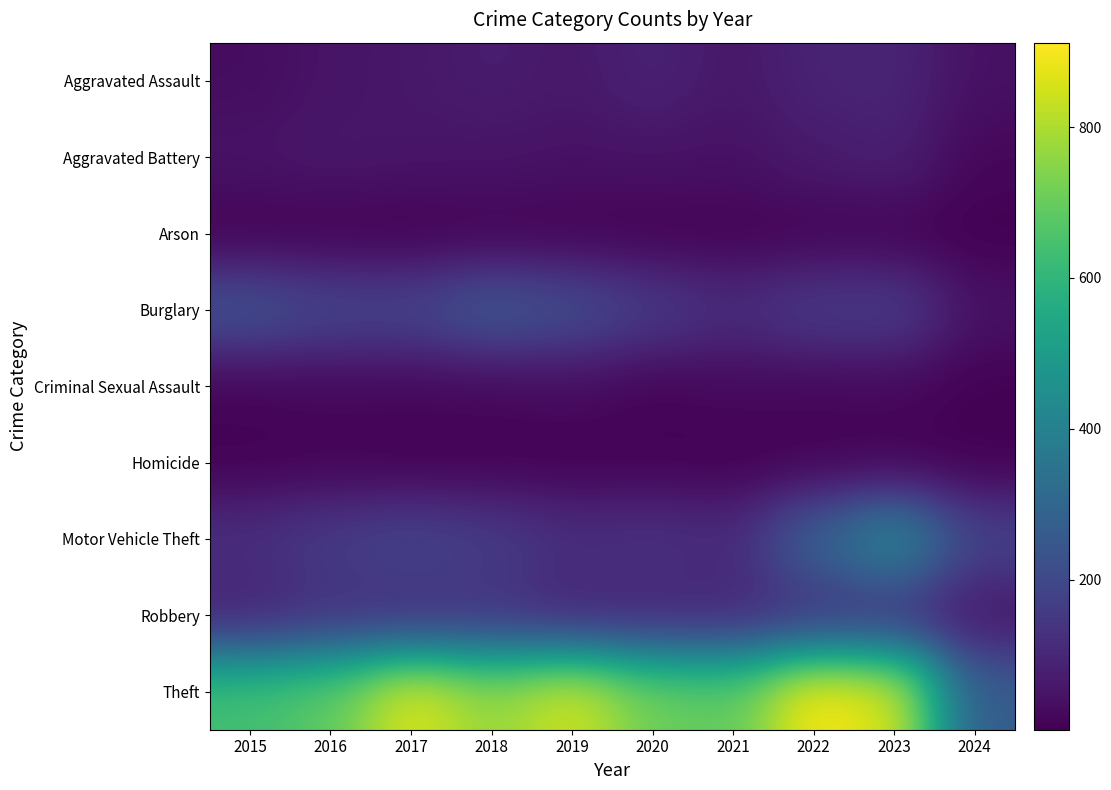

What is the spread (max minus min) of values at 2018?

762